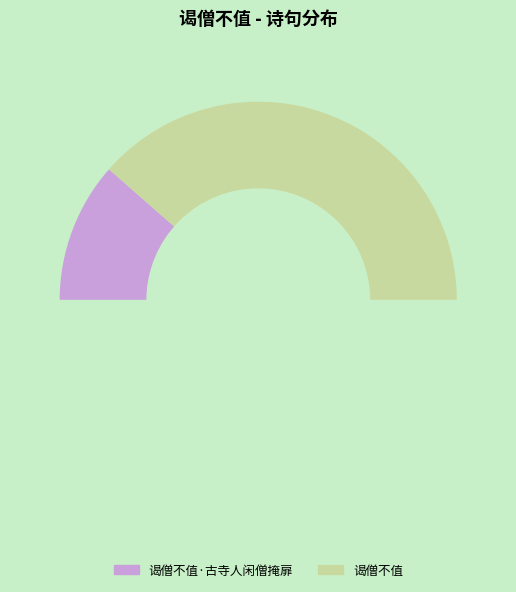

Do 谒僧不值·古寺人闲僧掩扉 and 谒僧不值 together represent more than half of the pie?

Yes